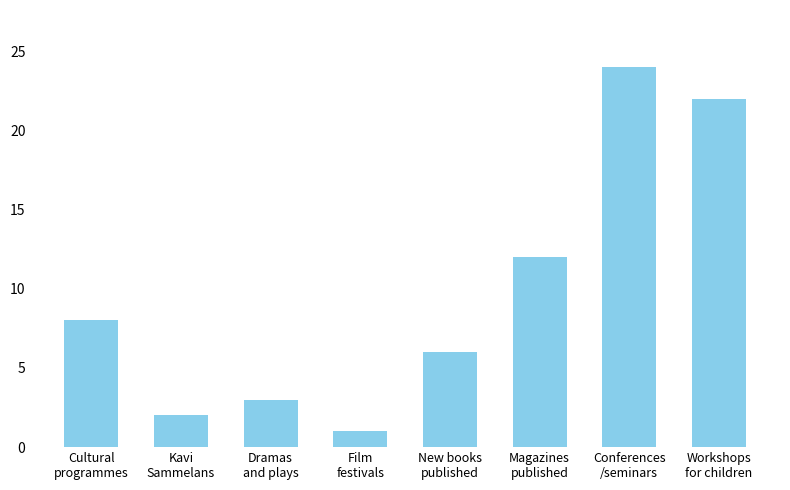

List the labels in order of value, largest first.

Conferences
/seminars, Workshops
for children, Magazines
published, Cultural
programmes, New books
published, Dramas
and plays, Kavi
Sammelans, Film
festivals